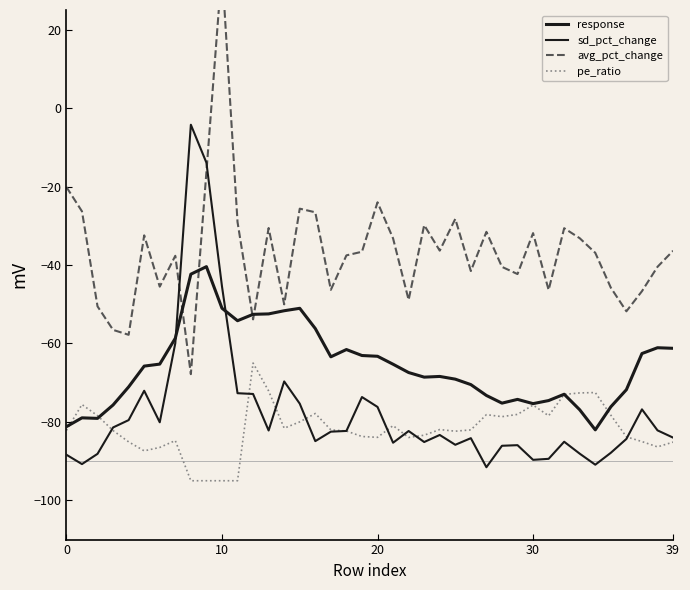

What is the label of the 5th point from the right?

35